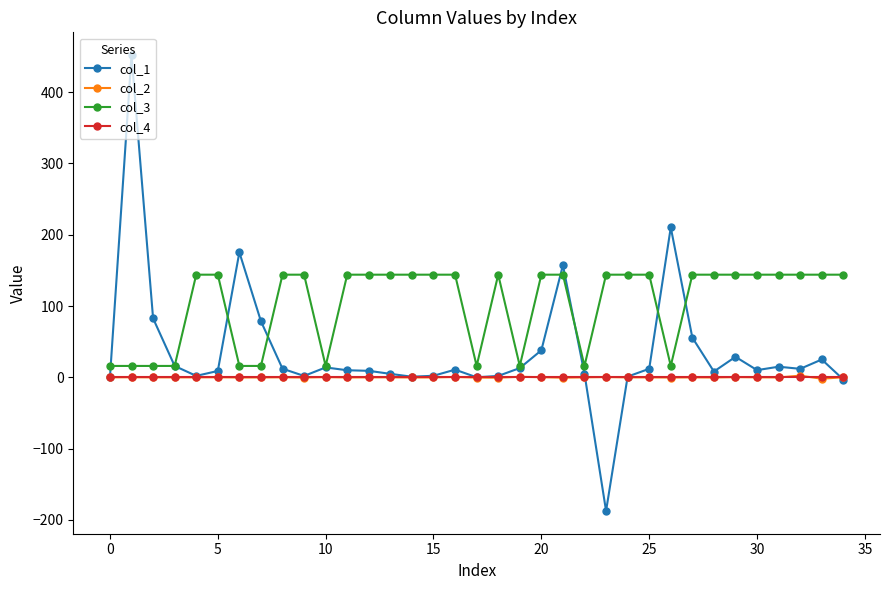

Count the number of categories in the chart.

35